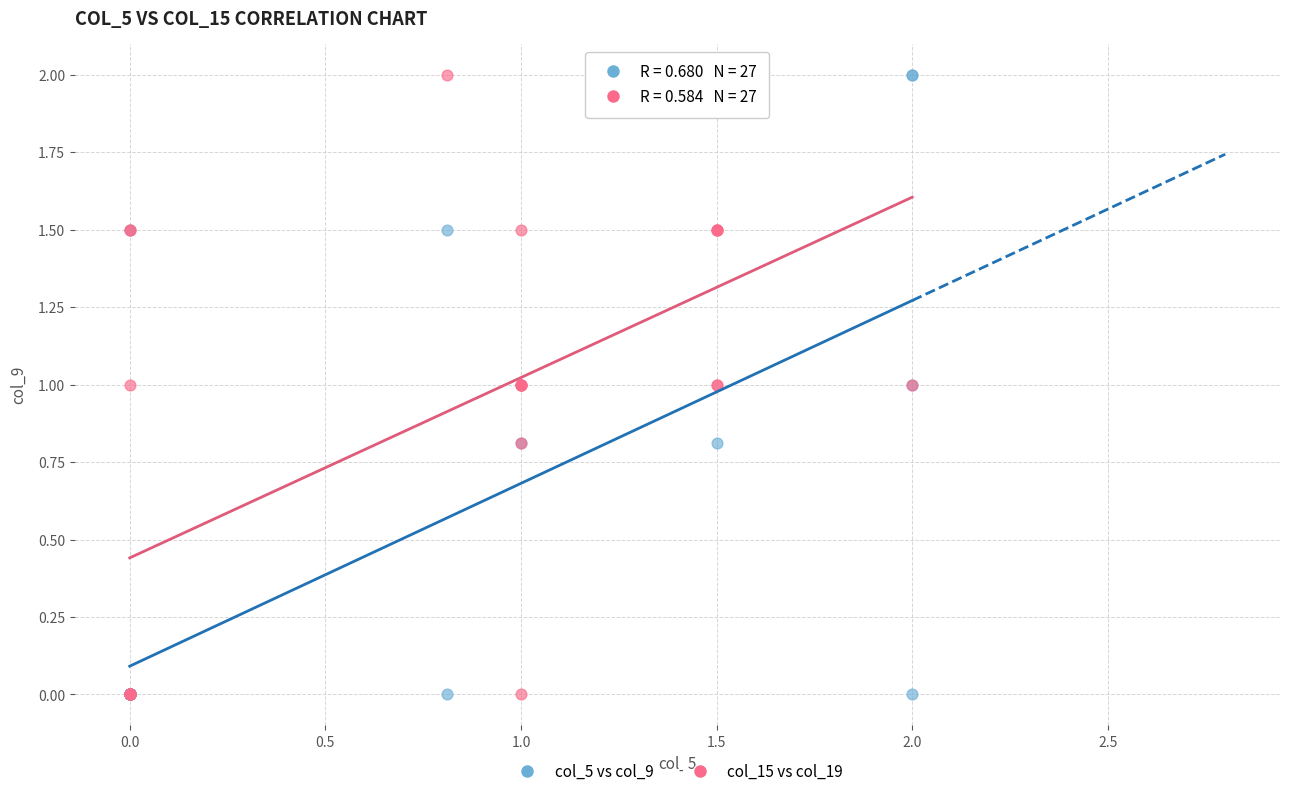

What are all the series names shown in the legend?

col_5 vs col_9, col_15 vs col_19